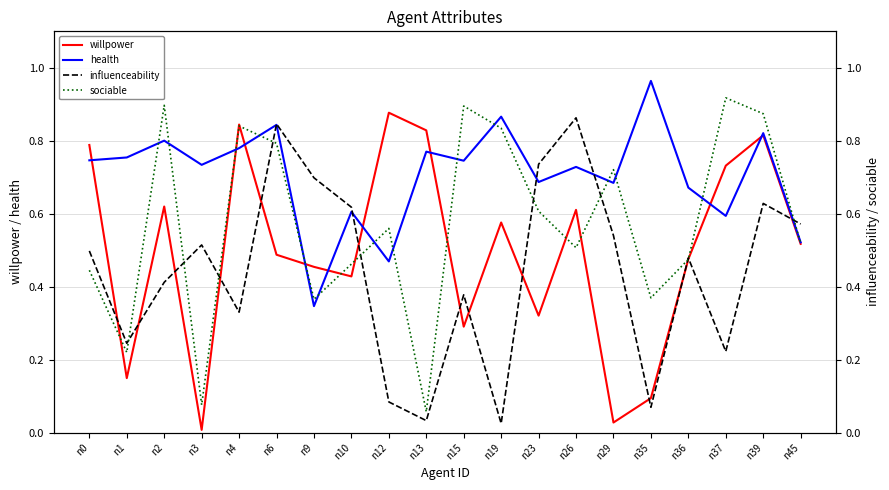

The health series shows 1.4 at n4. True or false?

False